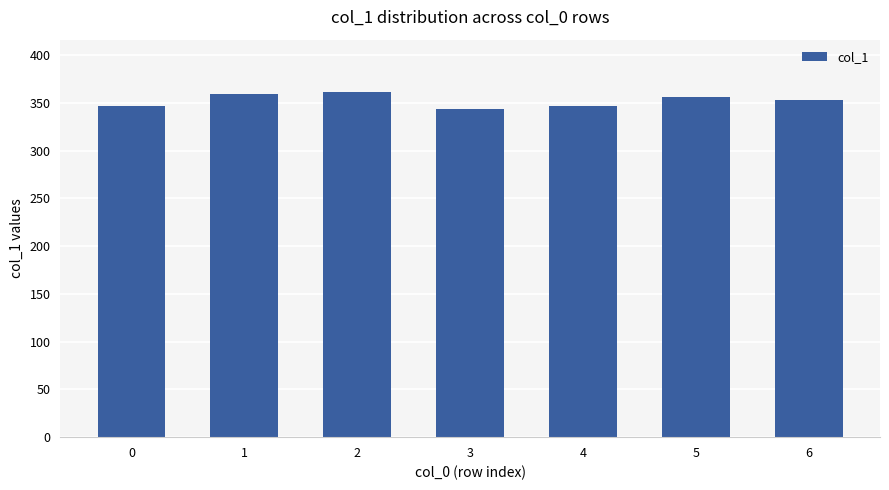

Reading left to right, list all the values displayed in this chart.

347	359	362	344	347	356	353